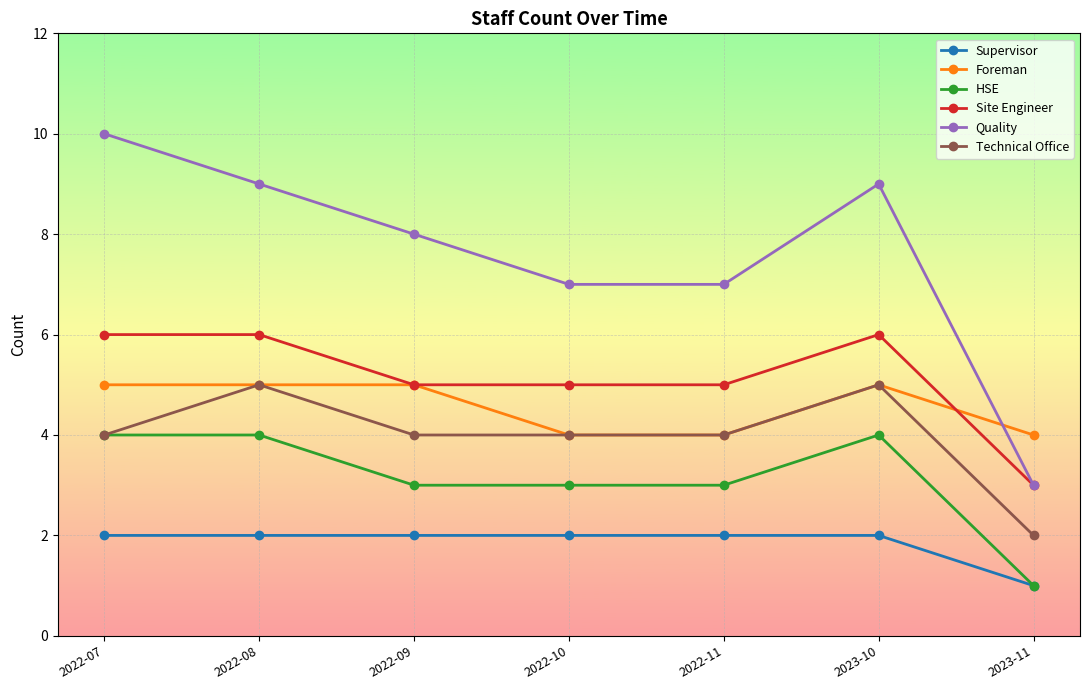

Which category has the highest value across all series?

2022-07